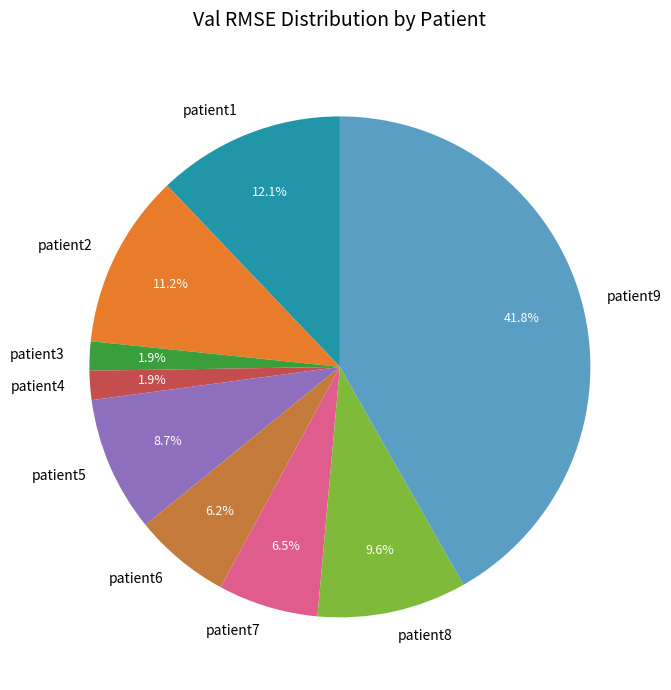

Which has a higher value, patient7 or patient5?

patient5